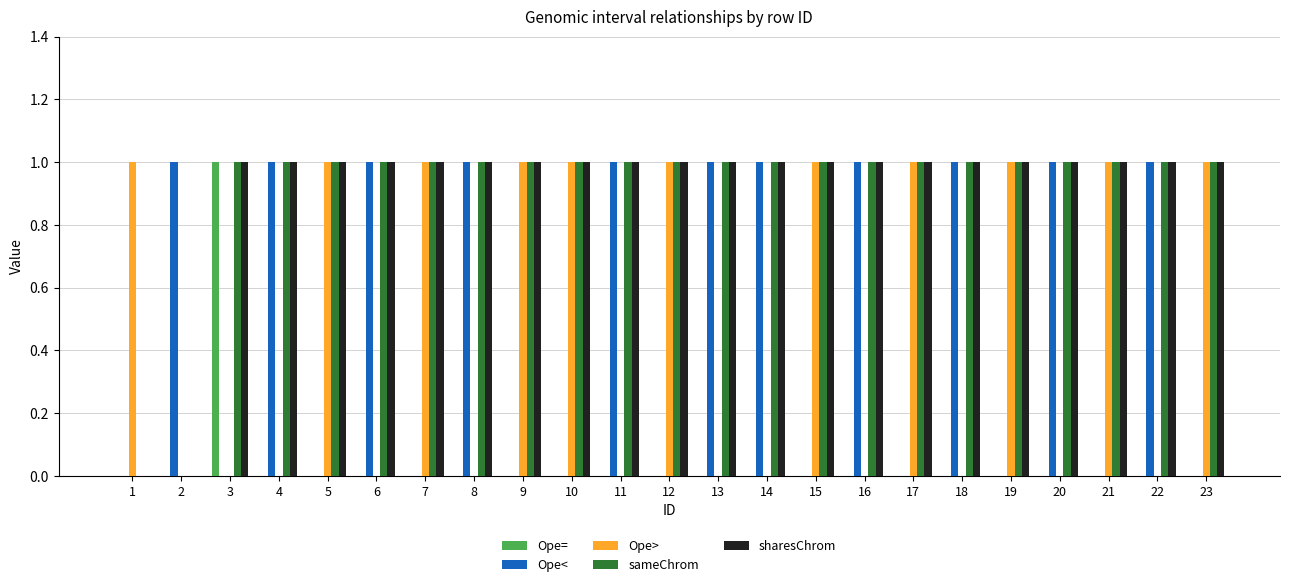

The value of Ope< at 1 is 0. True or false?

True